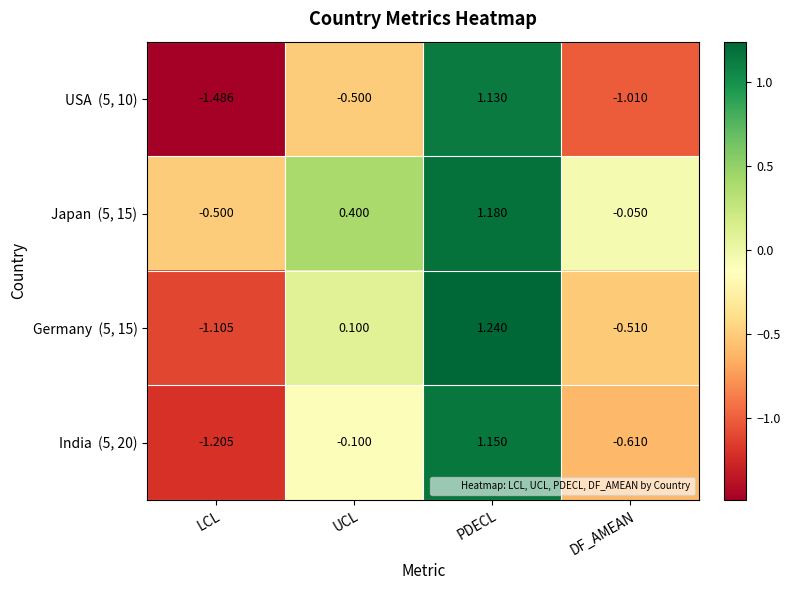

Count the number of categories in the chart.

4